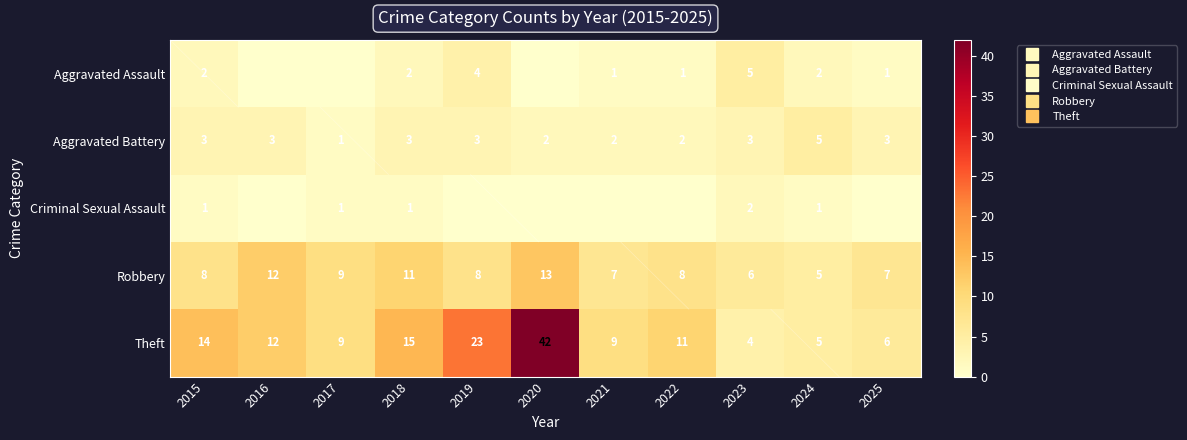

At how many categories does at least one series exceed 30?

1